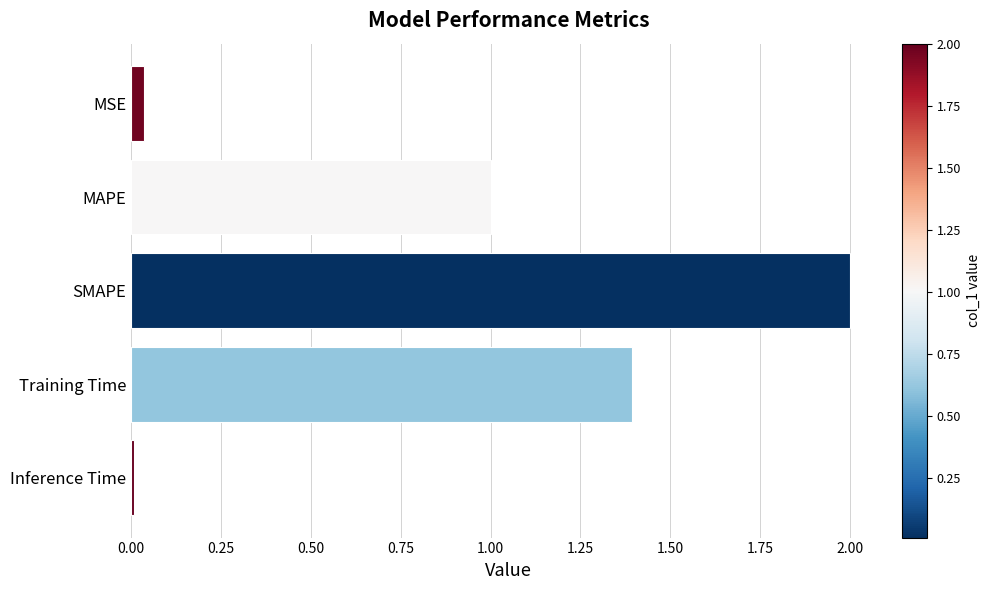

What is the sum of all values?

4.4